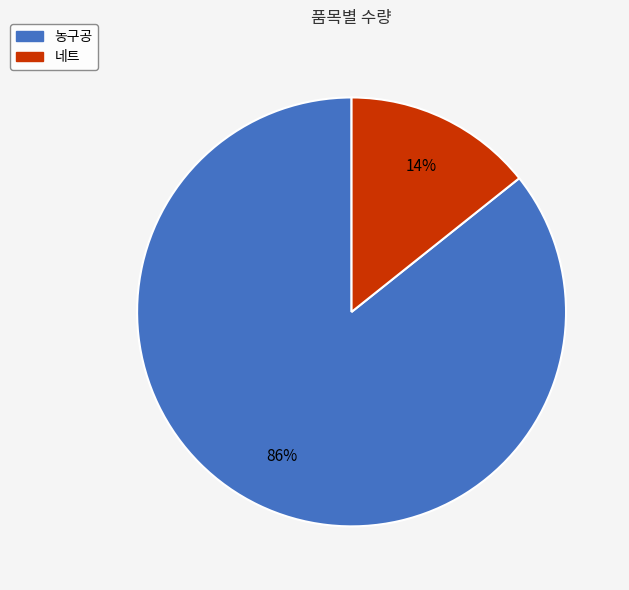

What percentage is the 농구공 slice, to the nearest percent?

86%